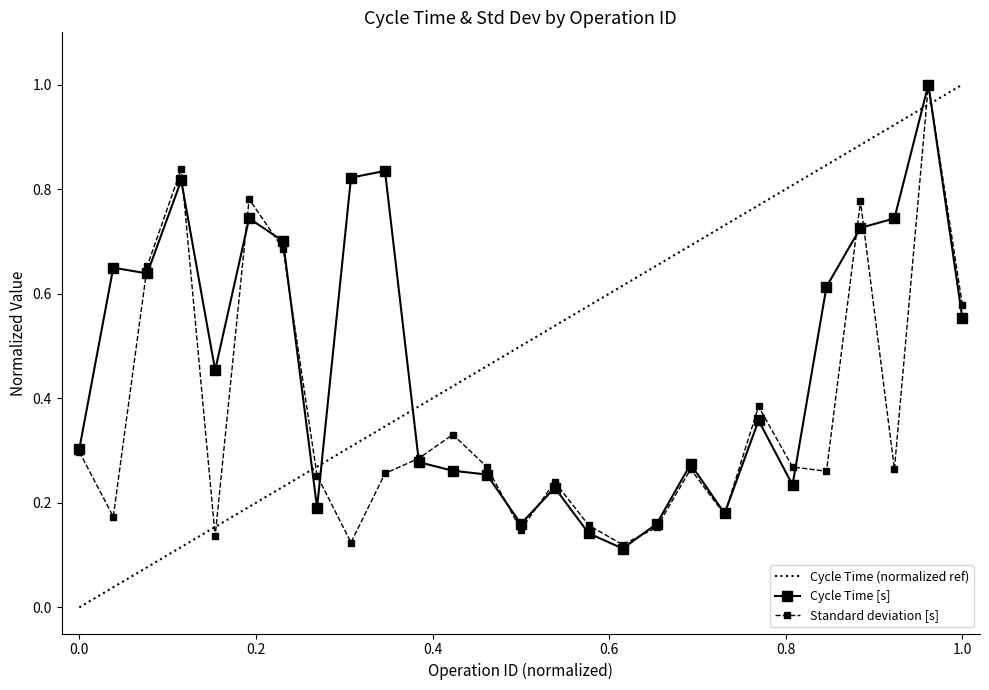

Which series has the largest range (max minus min)?

Cycle Time (normalized ref)